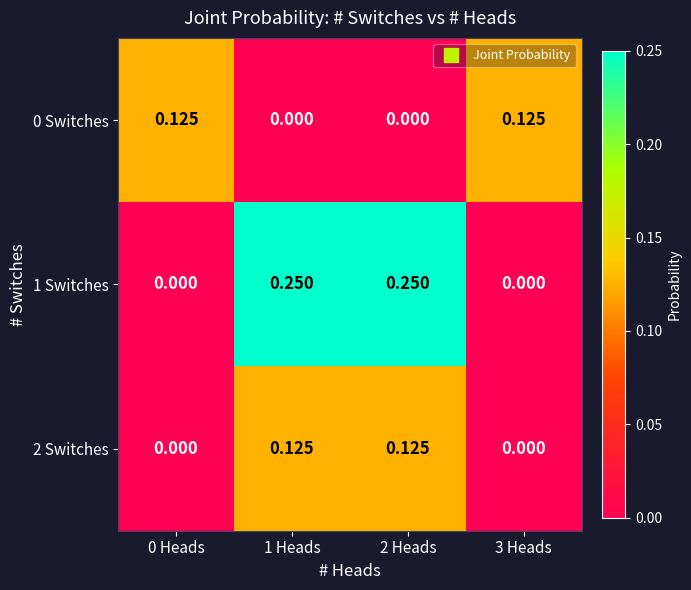

Reading right to left, extract all data points from this chart.

0 Switches: 3 Heads=0.1	2 Heads=0.0	1 Heads=0.0	0 Heads=0.1
1 Switches: 3 Heads=0.0	2 Heads=0.2	1 Heads=0.2	0 Heads=0.0
2 Switches: 3 Heads=0.0	2 Heads=0.1	1 Heads=0.1	0 Heads=0.0